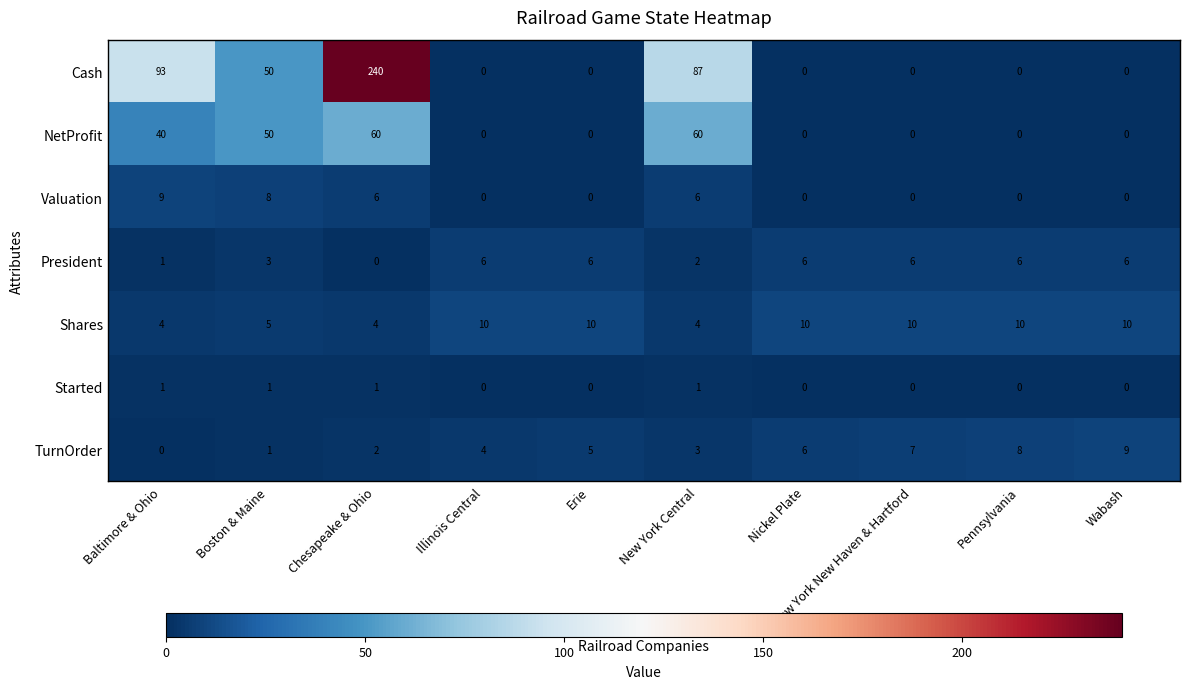

The TurnOrder series shows 15 at Wabash. True or false?

False